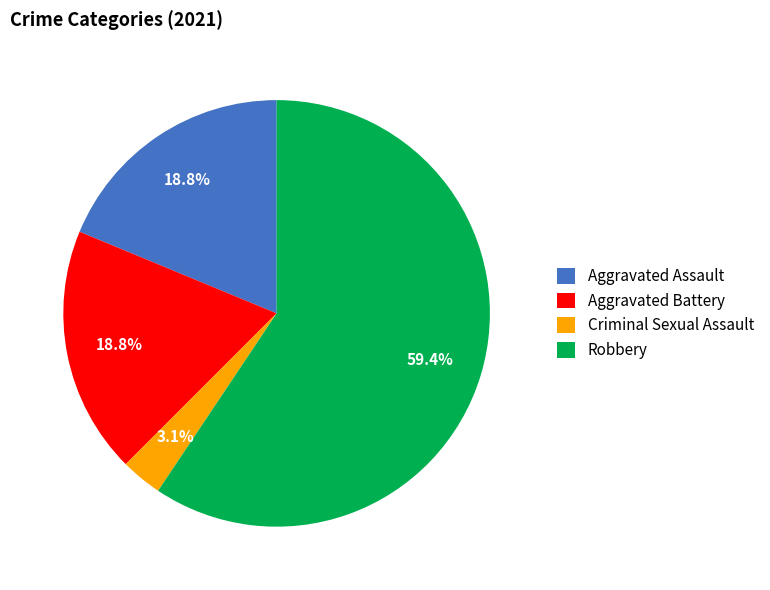

To the nearest percent, what is the difference between the Aggravated Assault and Robbery slice percentages?

41%